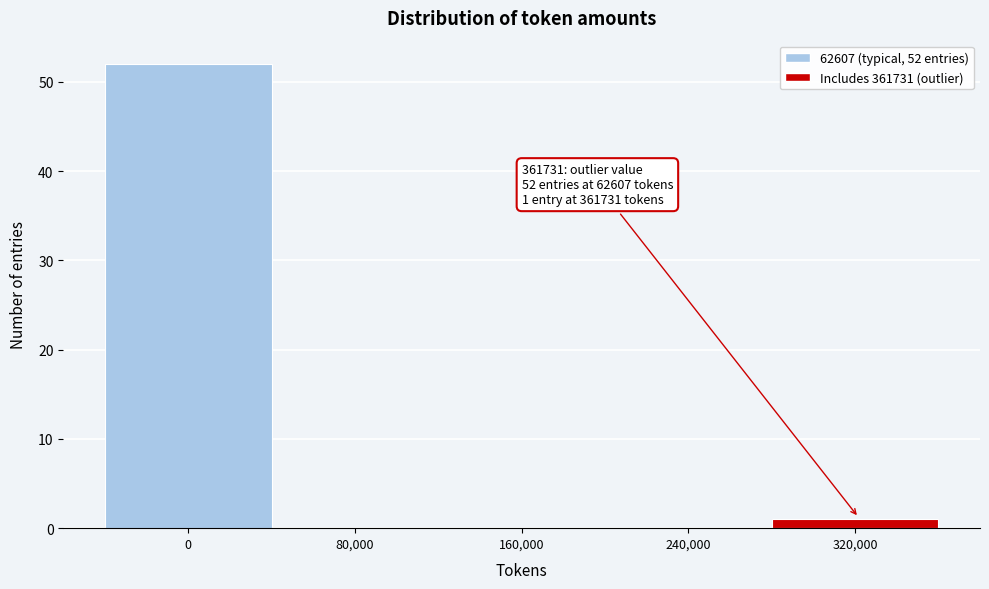

Reading left to right, extract all data points from this chart.

0=52	80,000=0	160,000=0	240,000=0	320,000=1